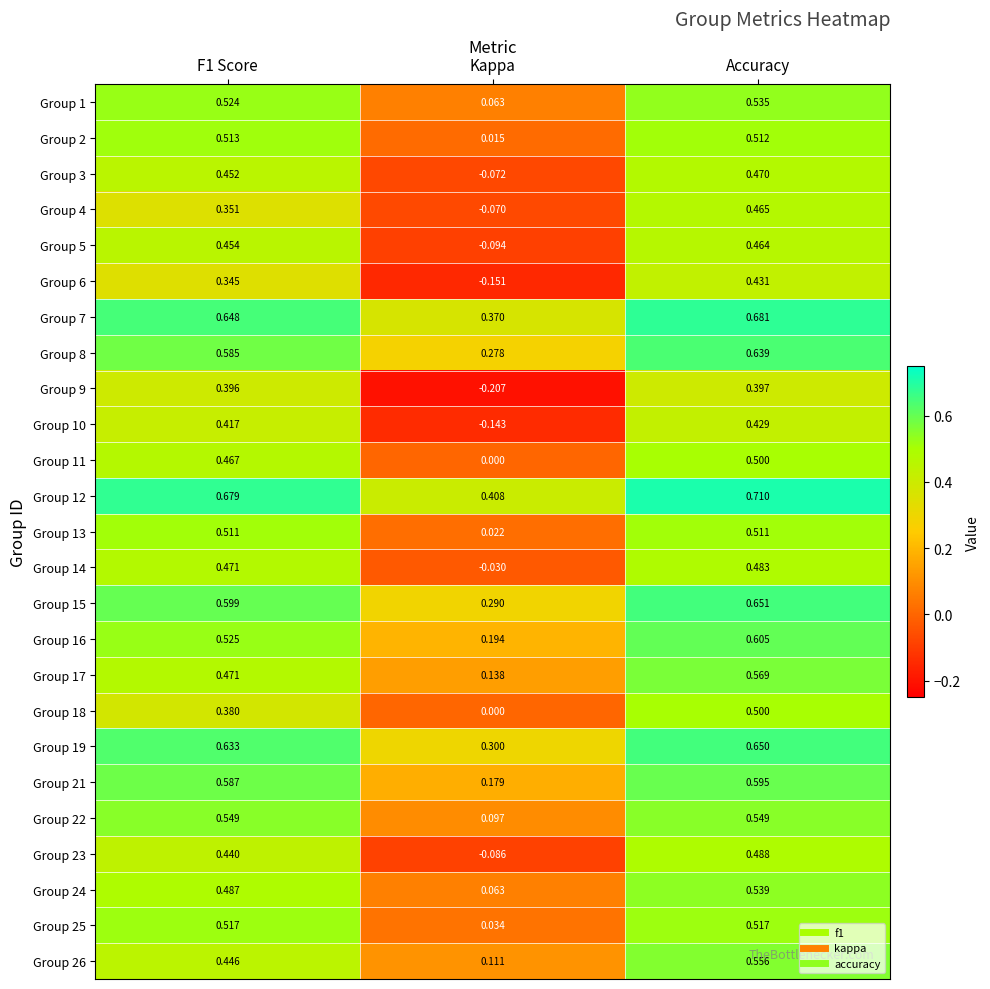

At which label is Group 25 closest to 0?

Kappa